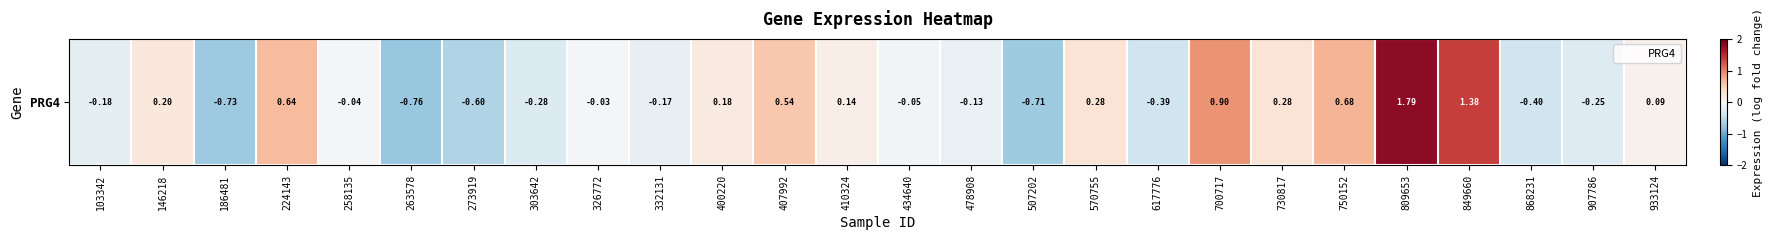

At which label is the value closest to 0?

326772